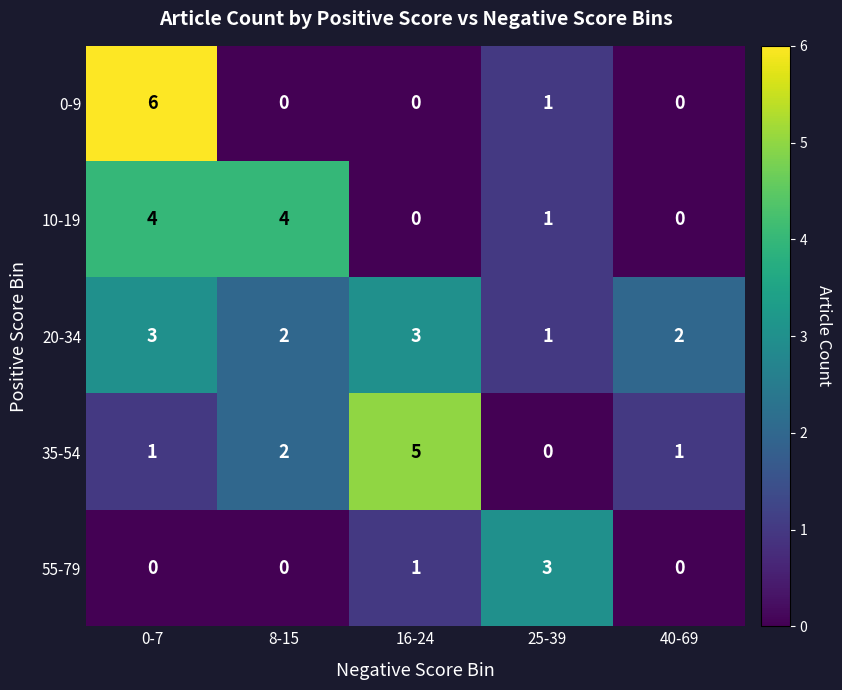

The value of 20-34 at 16-24 is 3. True or false?

True